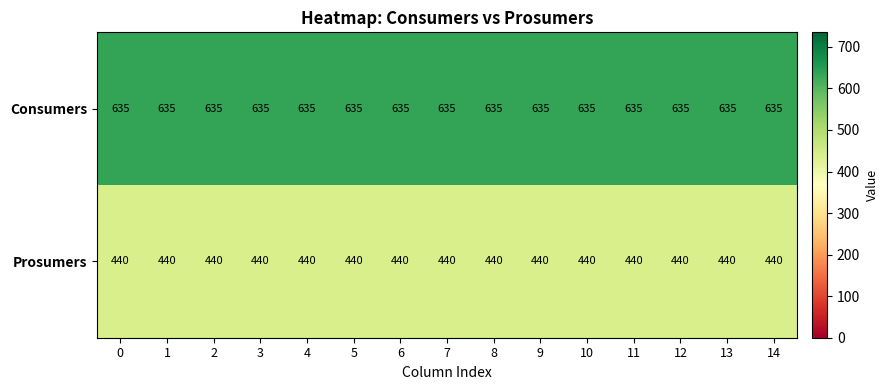

Is the value of Prosumers at 2 greater than the value of Consumers at 13?

No